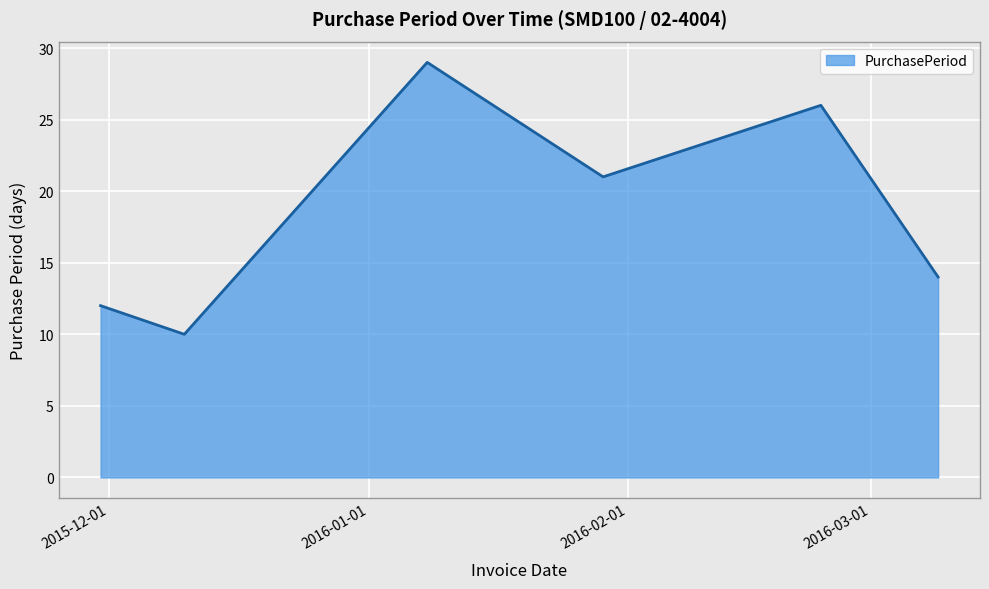

What is the difference between the second highest and minimum values?

16